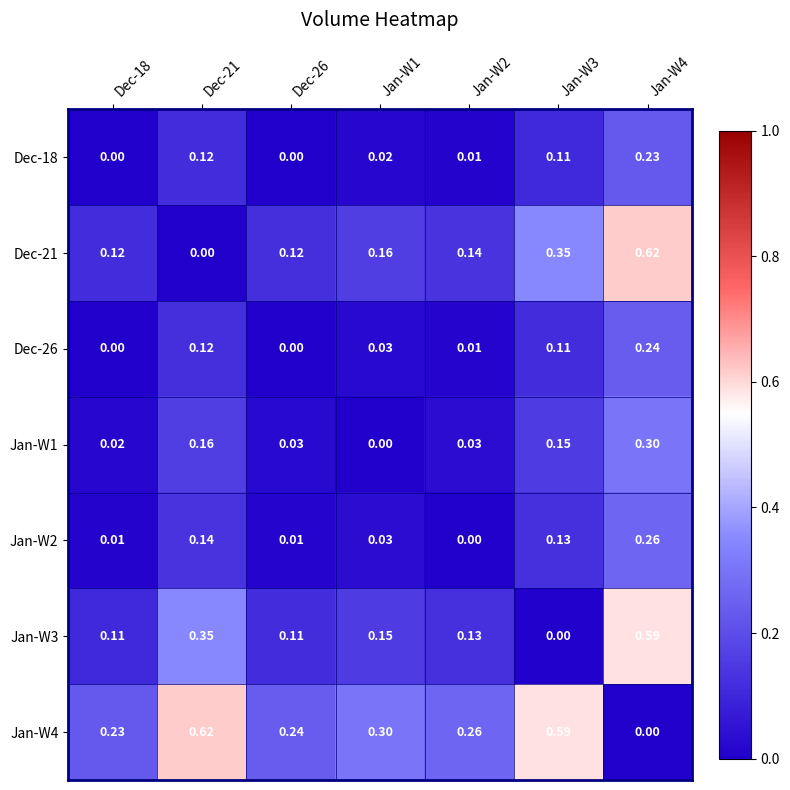

Which series changed the most between Dec-21 and Dec-26?

Jan-W4